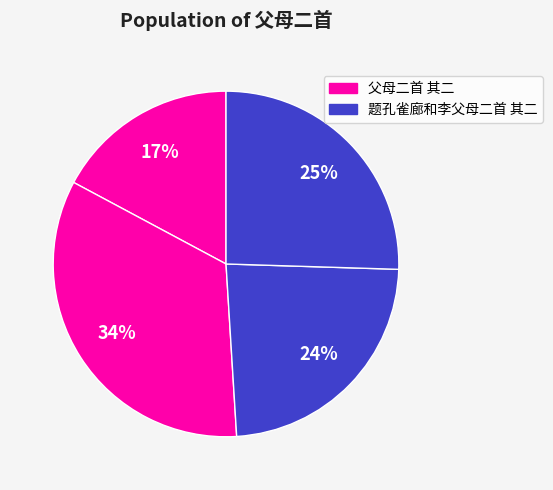

How many slices are in this pie chart?

4